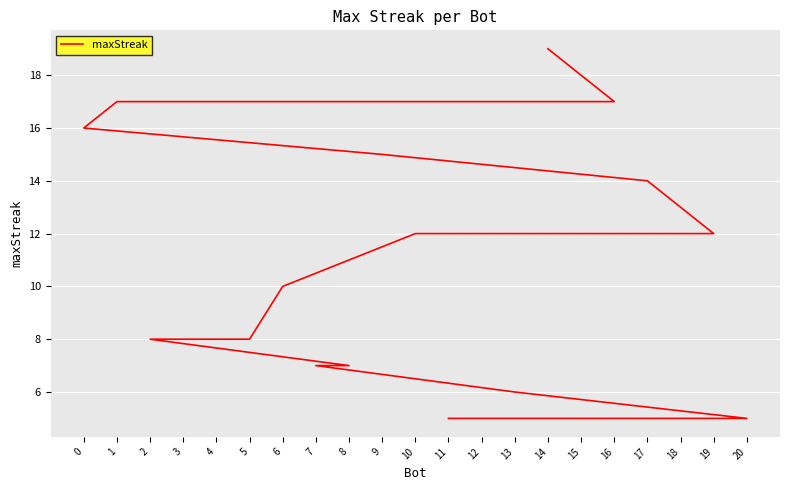

Approximately how many times larger is the value at 9 compared to 20?

3.0